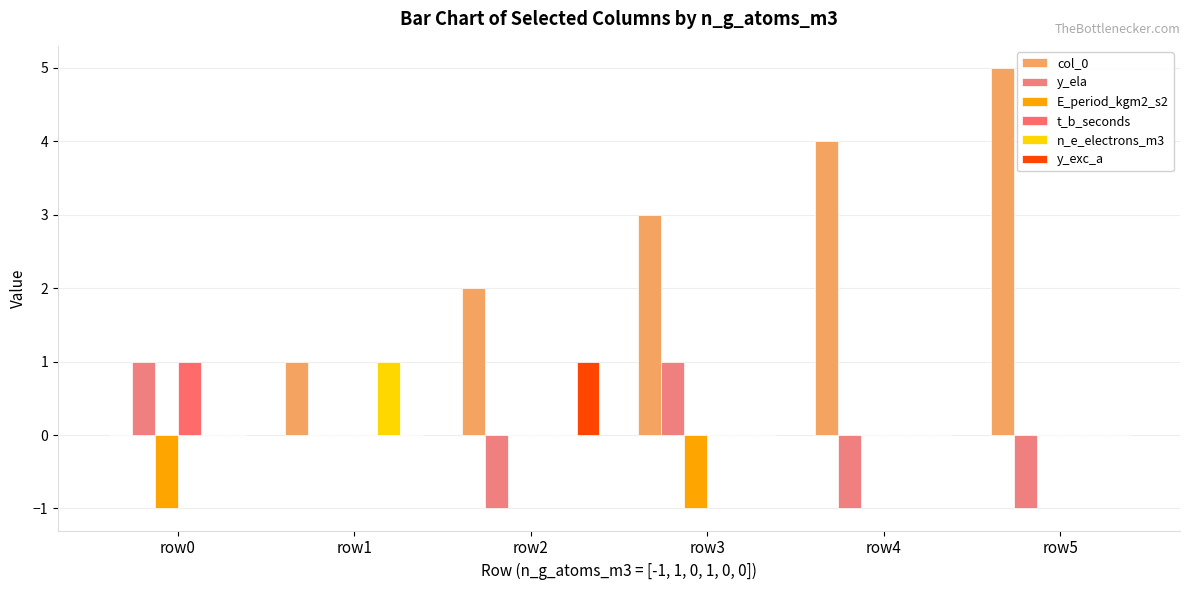

The value of E_period_kgm2_s2 at row4 is 0. True or false?

True